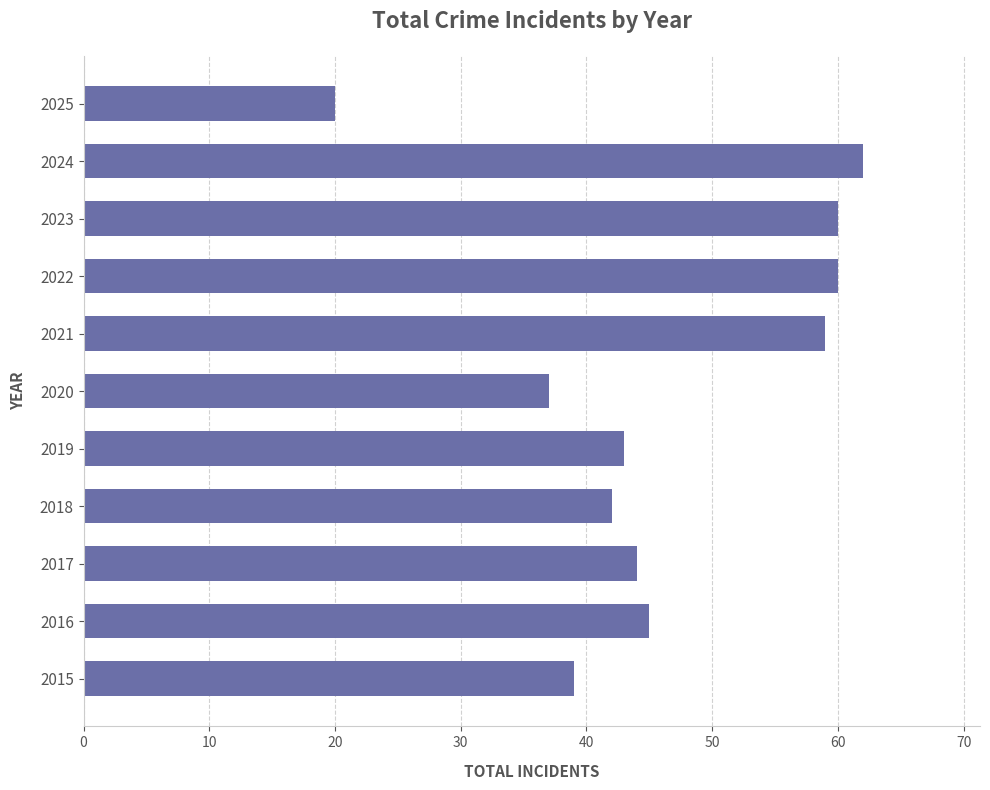

Is it true that the value at 2021 is 59?

True